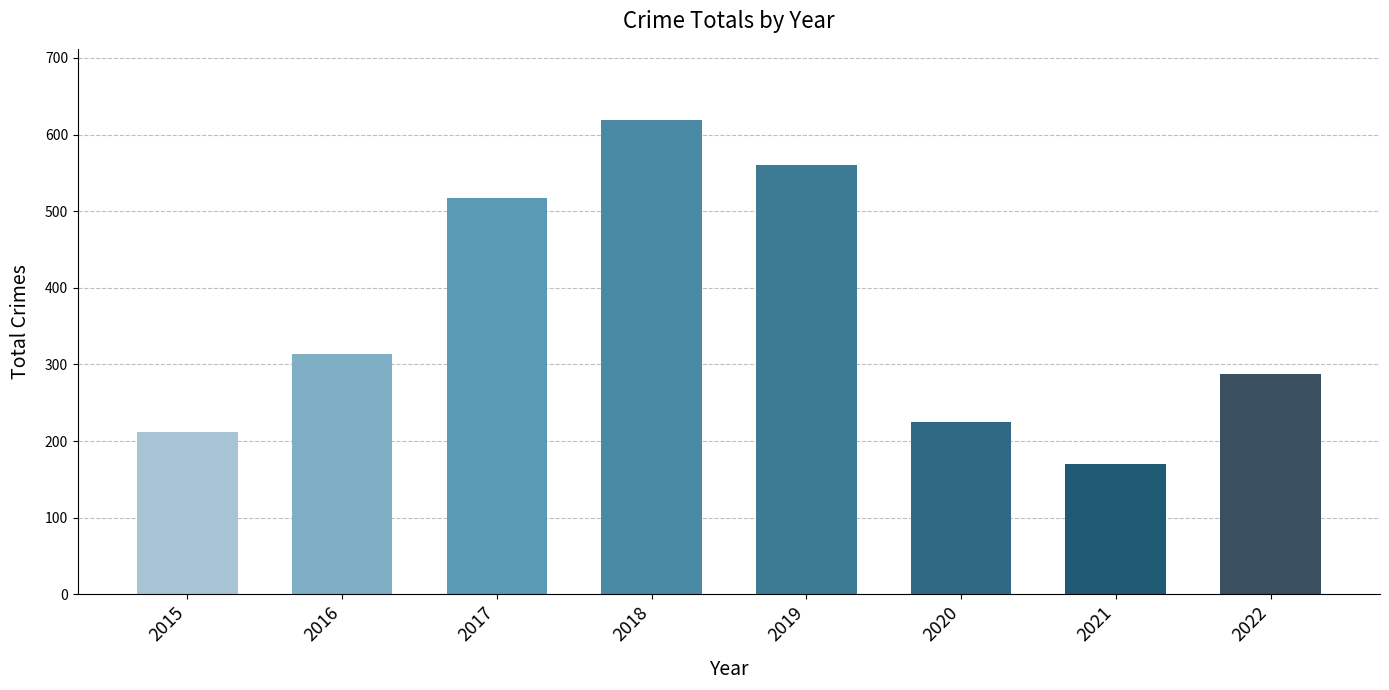

Reading right to left, transcribe all the data shown in this chart.

2022=287	2021=170	2020=225	2019=560	2018=619	2017=517	2016=313	2015=212